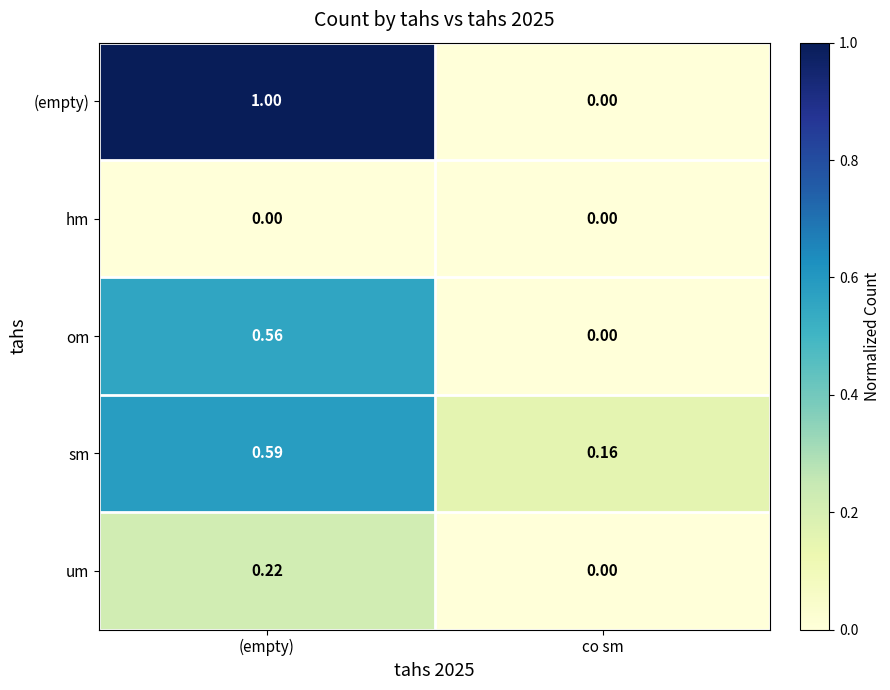

At which label is om closest to 0?

co sm